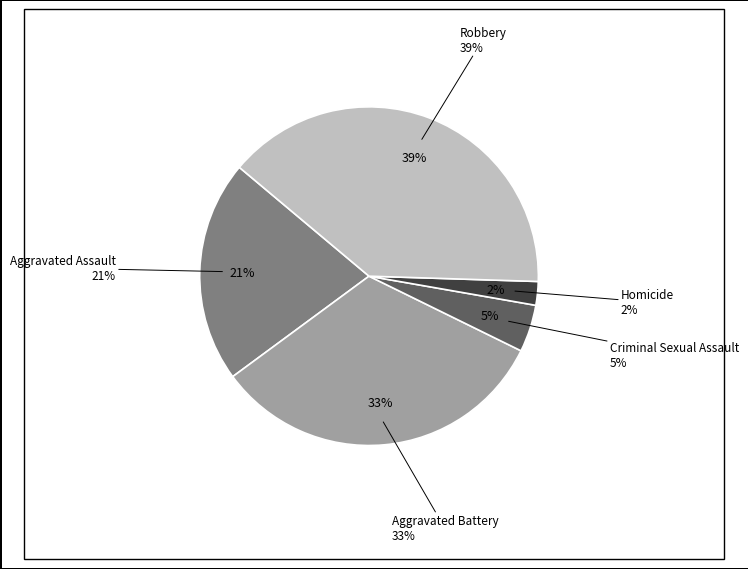

To the nearest percent, what percentage of the pie is Criminal Sexual Assault?

5%